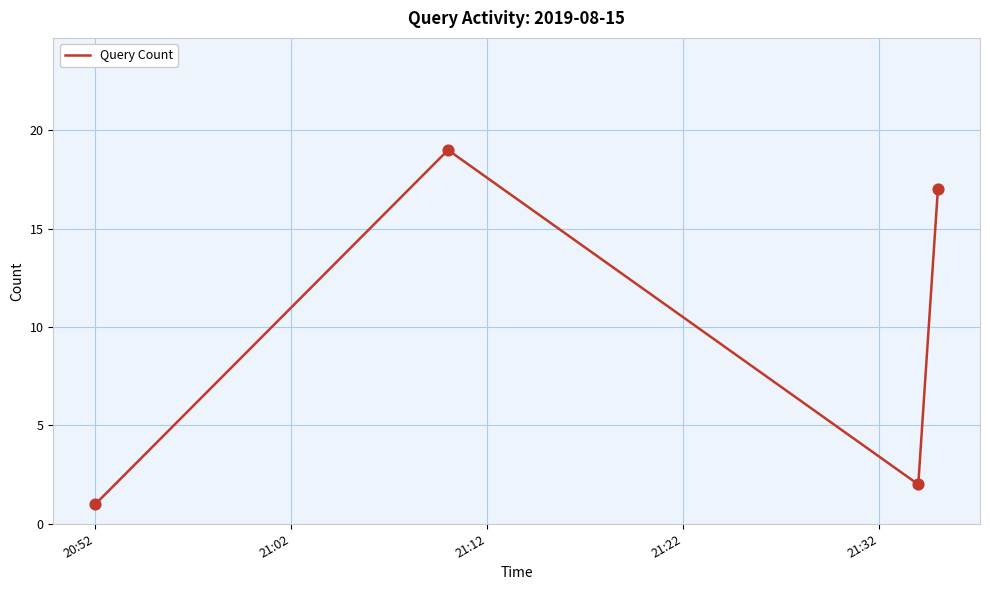

What is the difference between the second highest and second lowest values?

15